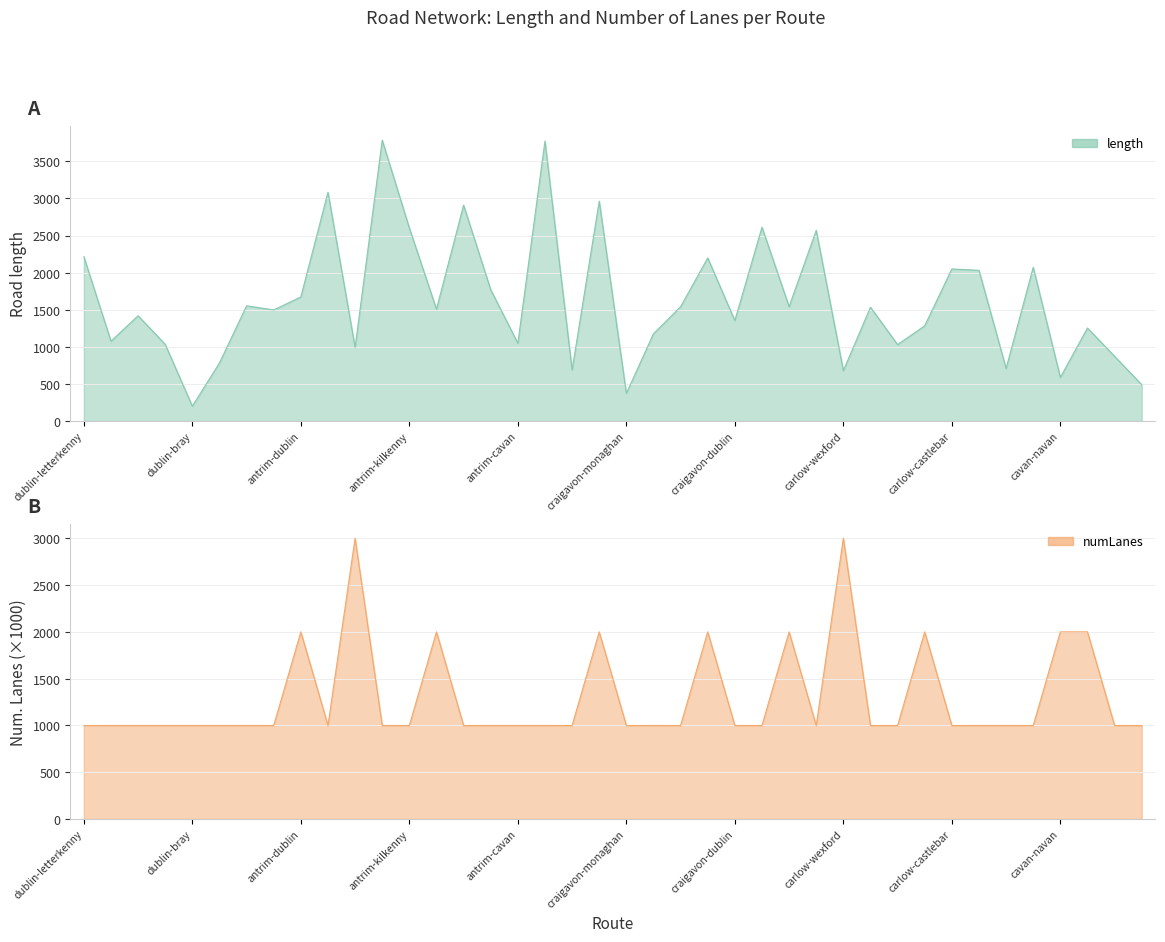

What is the sum of the numLanes values at antrim-ennis and carlow-sligo?

2000.0